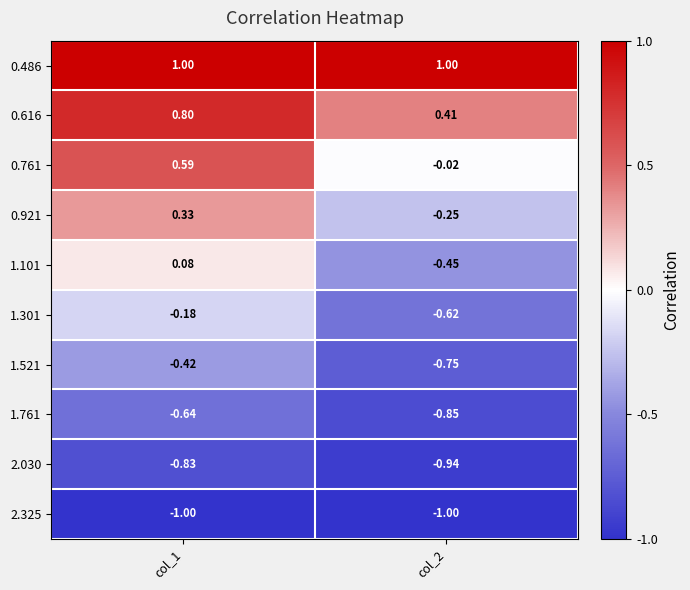

What is the greatest value displayed?

1.0